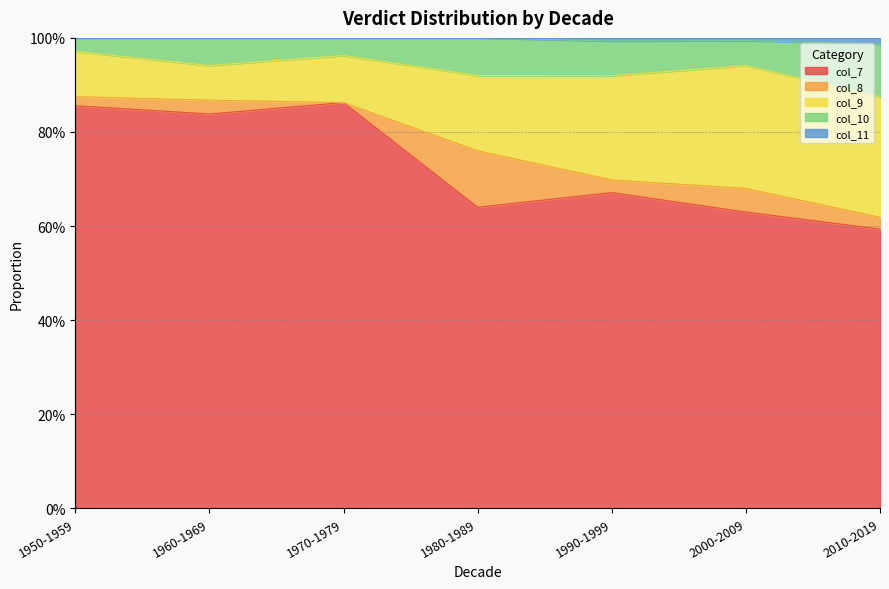

What is the lowest value of the col_10 series?

0.9